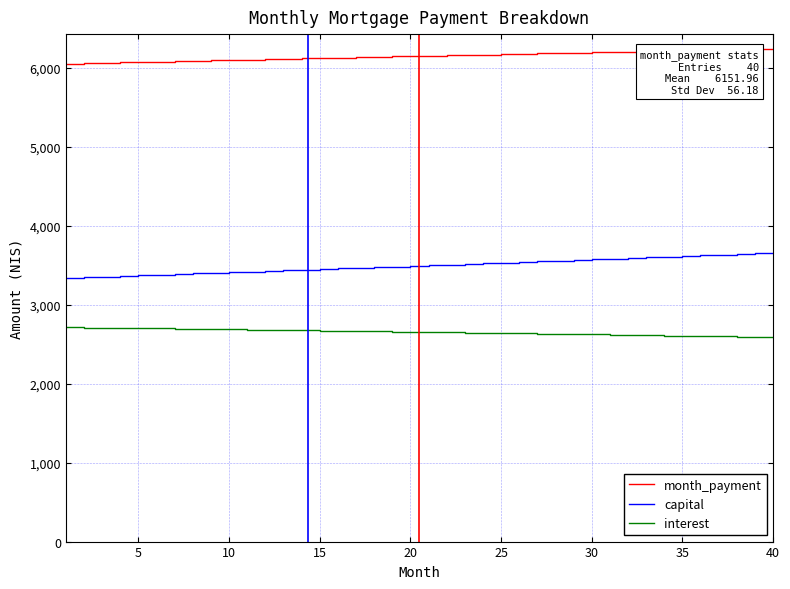

True or false: month_payment and capital intersect in this chart.

False